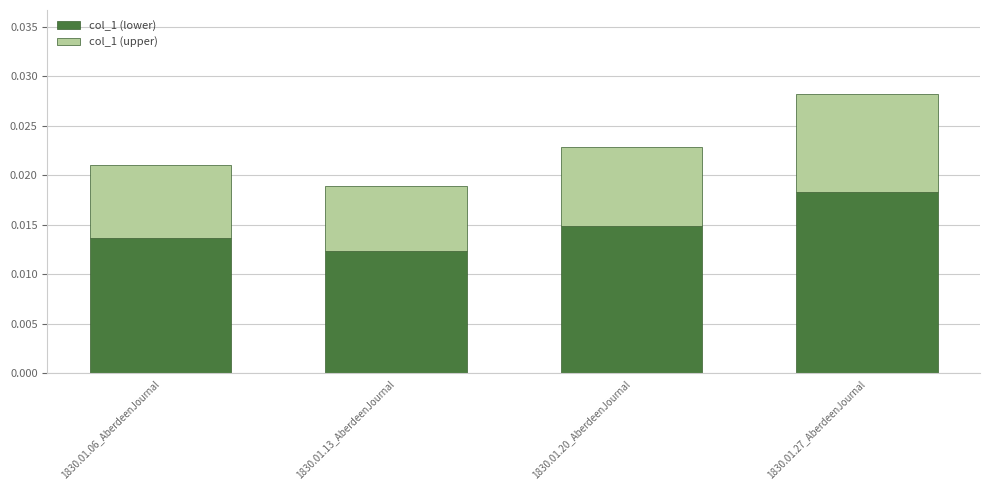

Are the bars horizontal?

No